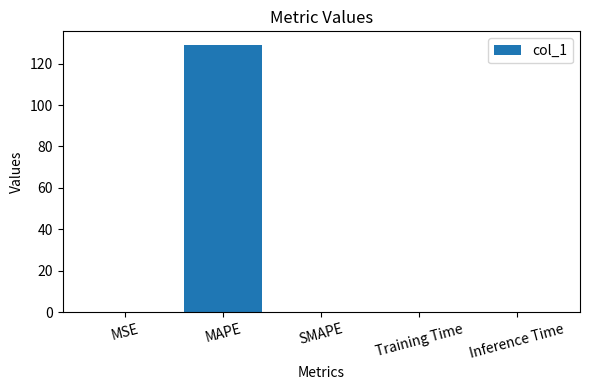

Is it true that the value at Inference Time is 0.0?

True